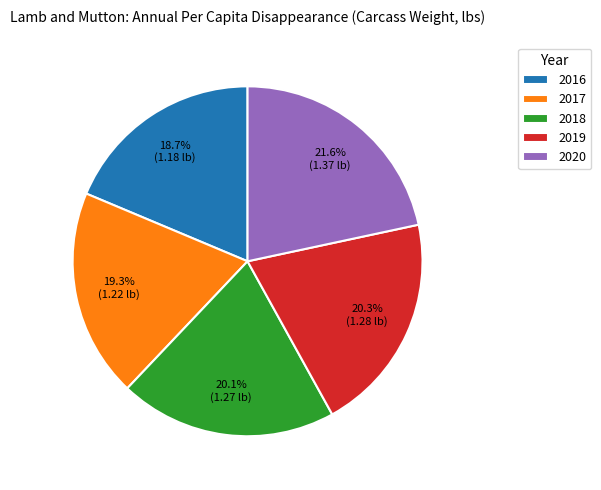

What is the largest slice in the pie chart?

2020